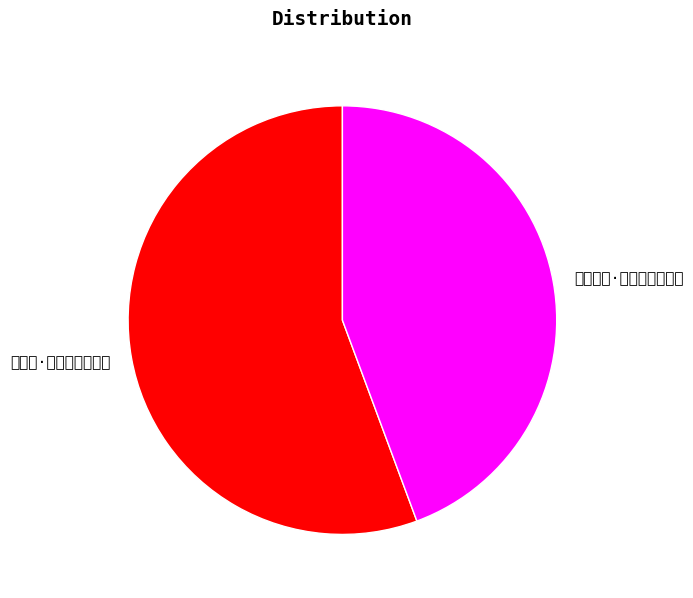

Which category accounts for the majority?

蟠龙山·龙蟠峻岭色称黄